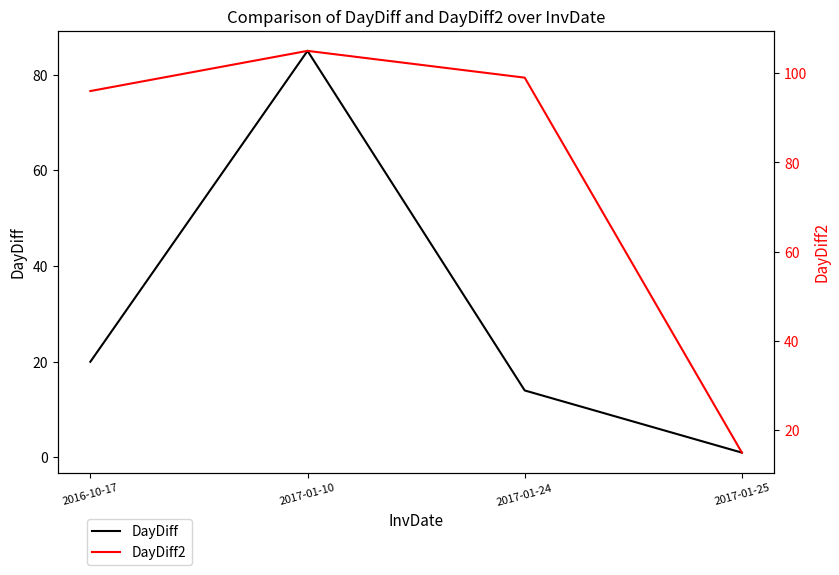

The value of DayDiff at 2016-10-17 is 36. True or false?

False